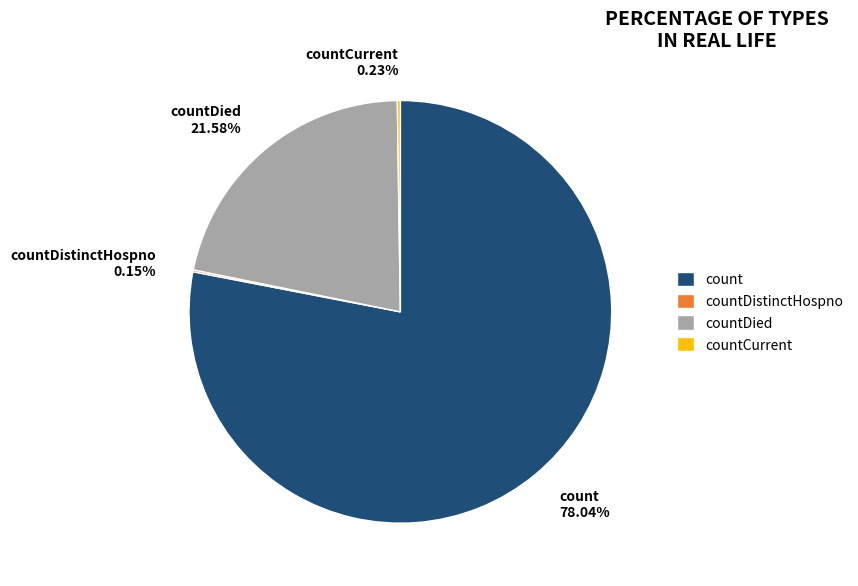

Which has a higher value, count 78.04% or countDied 21.58%?

count 78.04%